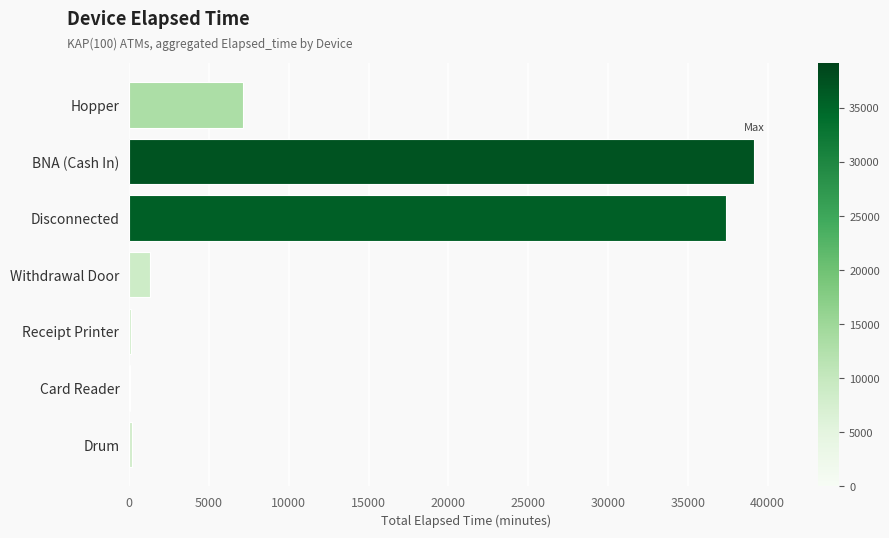

What is the change in value from Hopper to Disconnected?

+30285